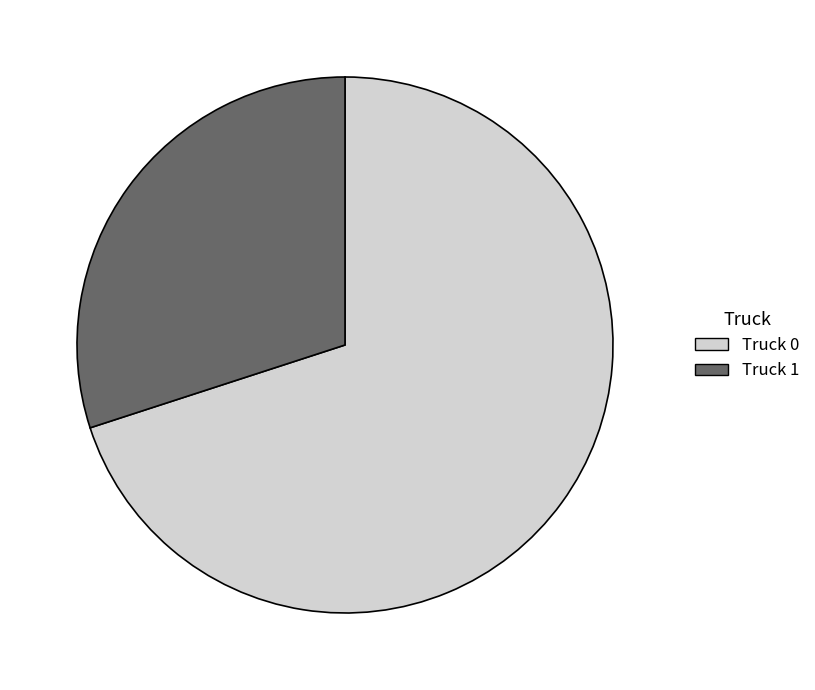

Combined, do Truck 0 and Truck 1 account for over 50%?

Yes